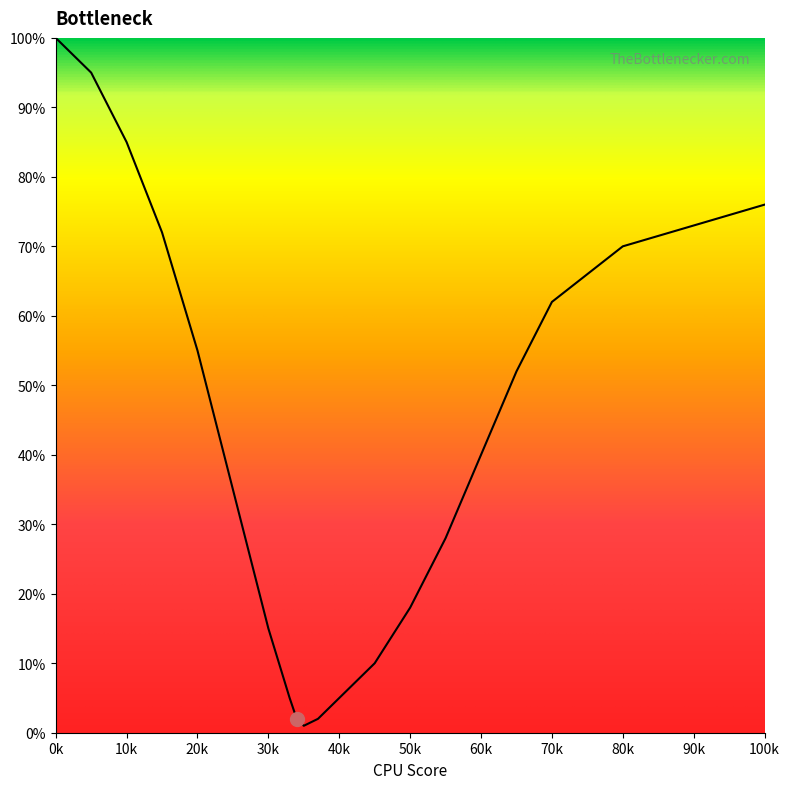

The chart shows a value of 15 at 30k. True or false?

True